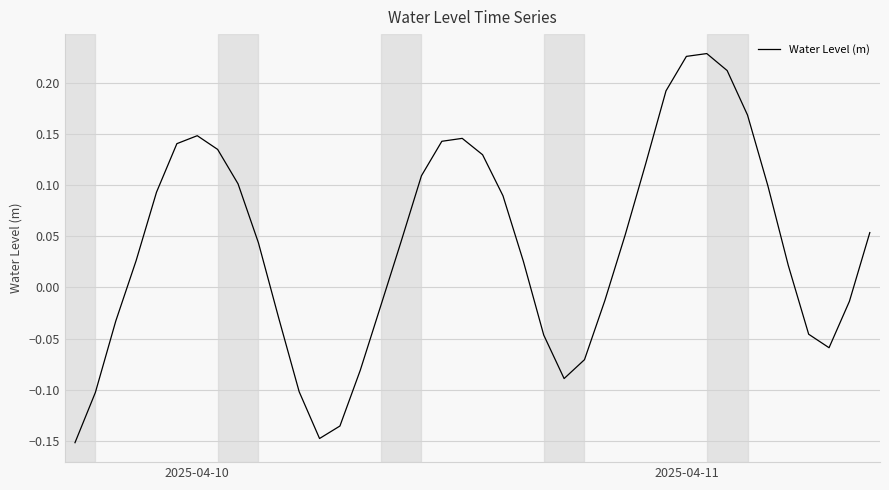

At which category does the chart reach its peak across all series?

31